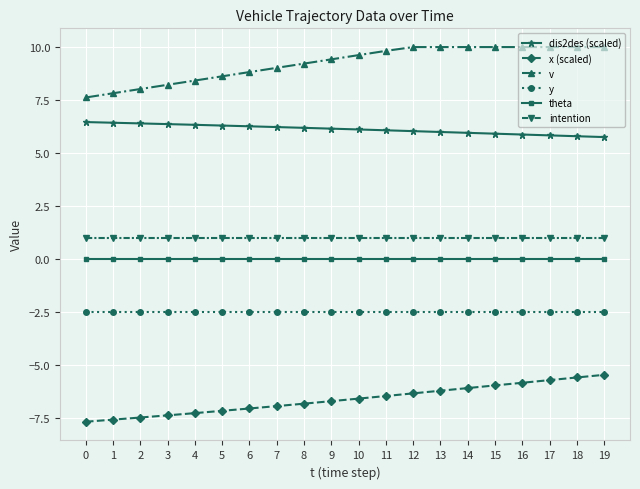

Rank the series at 12 from highest to lowest value.

v, dis2des (scaled), intention, theta, y, x (scaled)